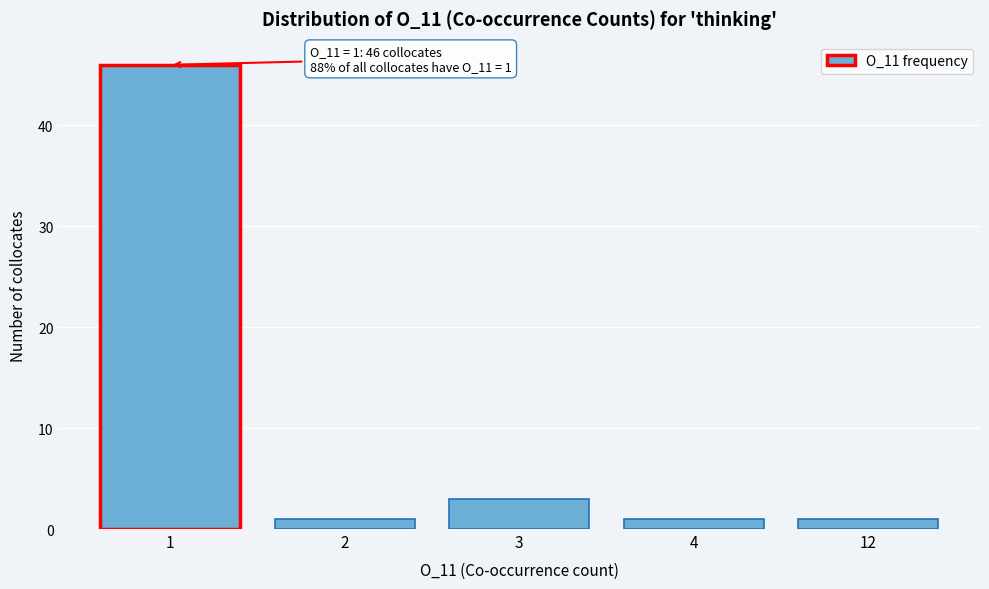

Reading left to right, list all the values displayed in this chart.

46	1	3	1	1